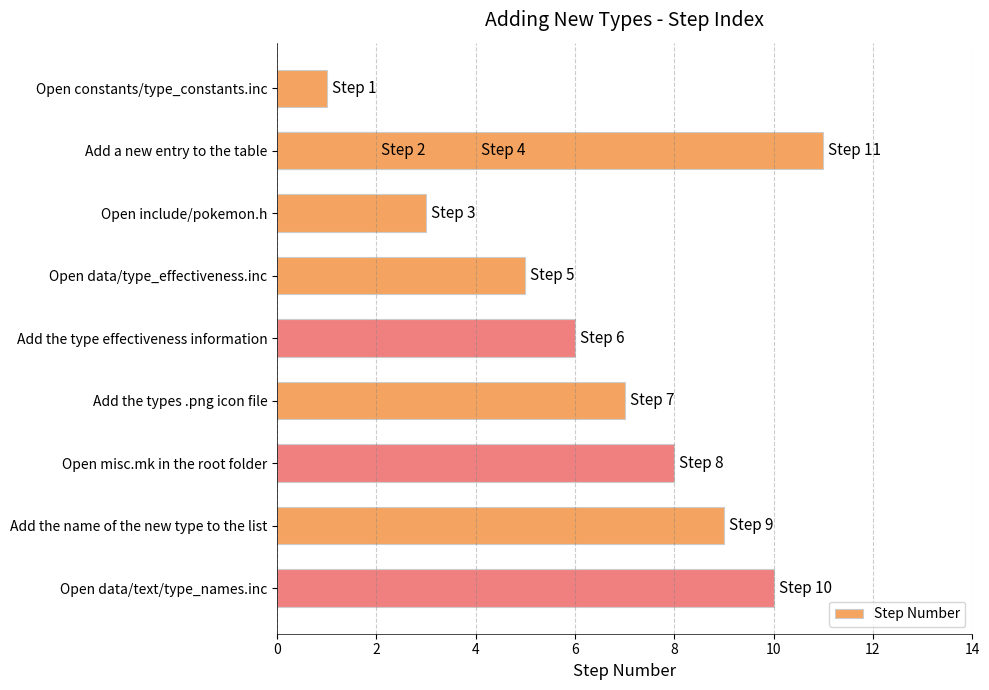

What is the smallest value displayed?

1